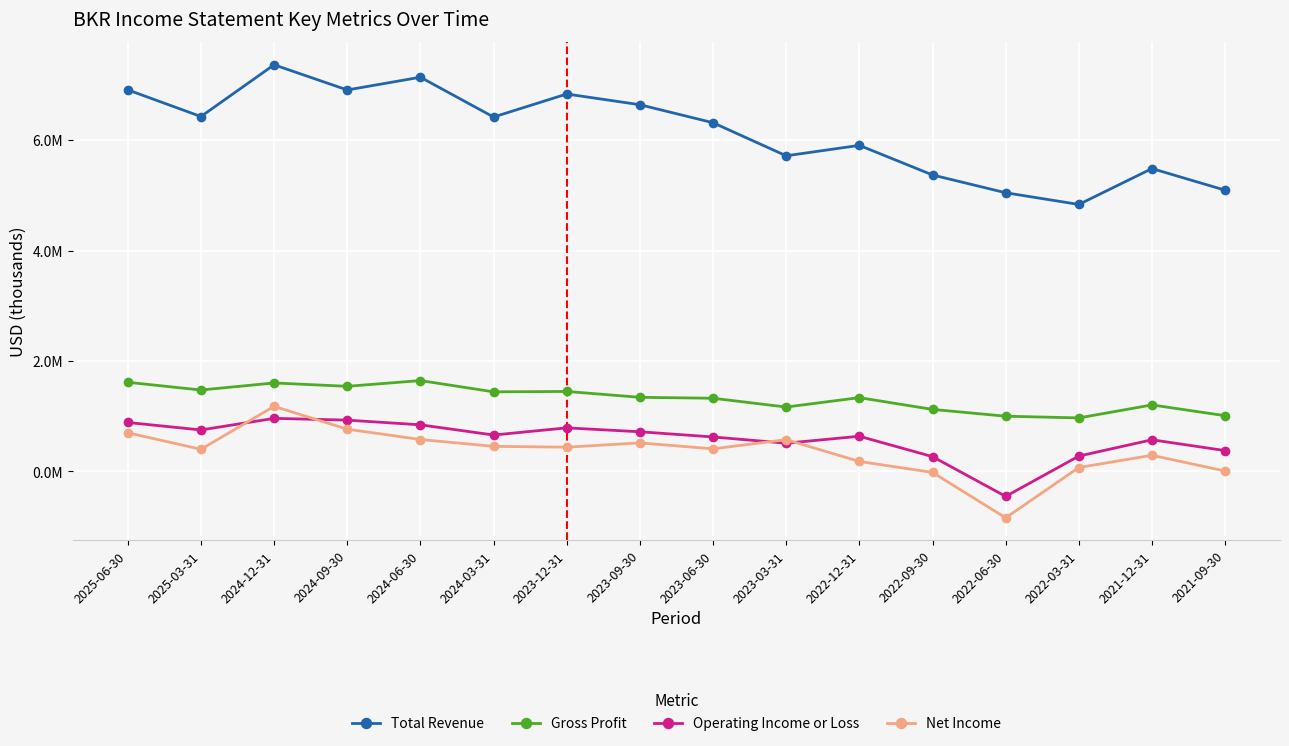

Where is the first local minimum for Net Income?

2025-03-31